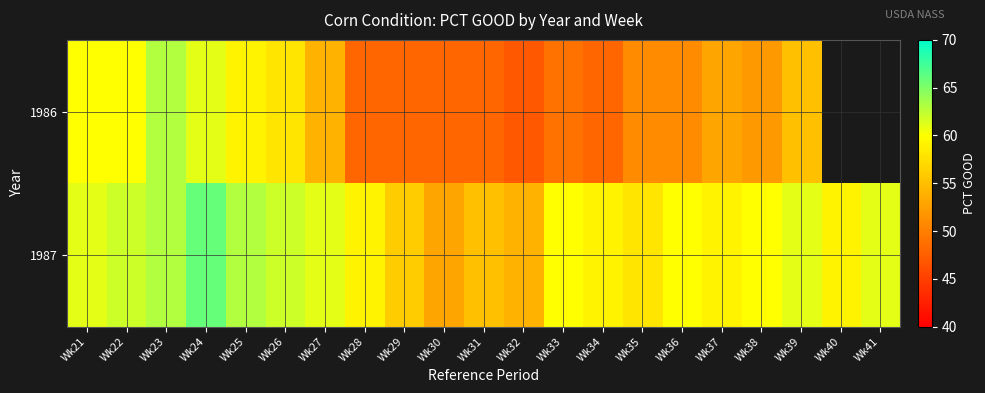

What is the sum of all 1987 values?

1252.0